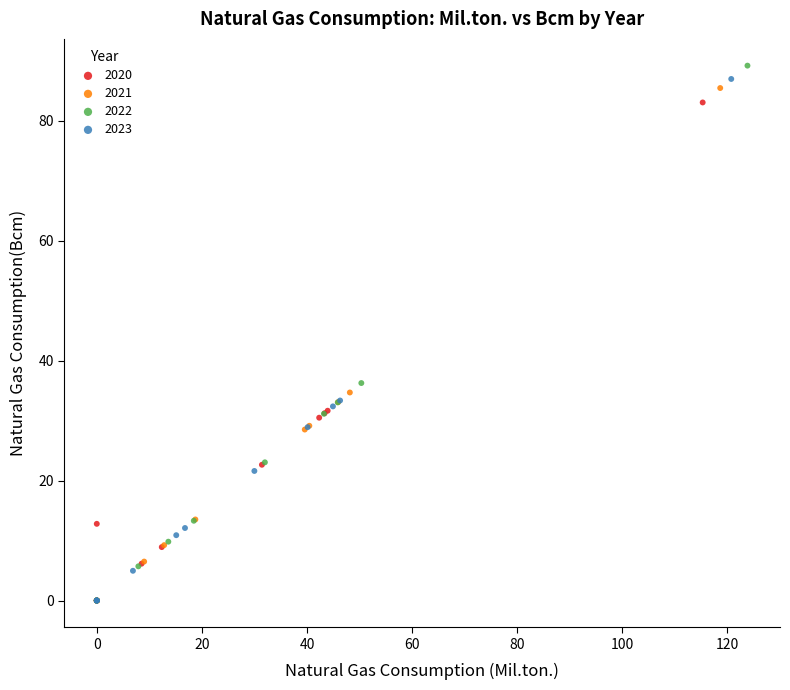

Which series has the widest spread of Y values?

2022